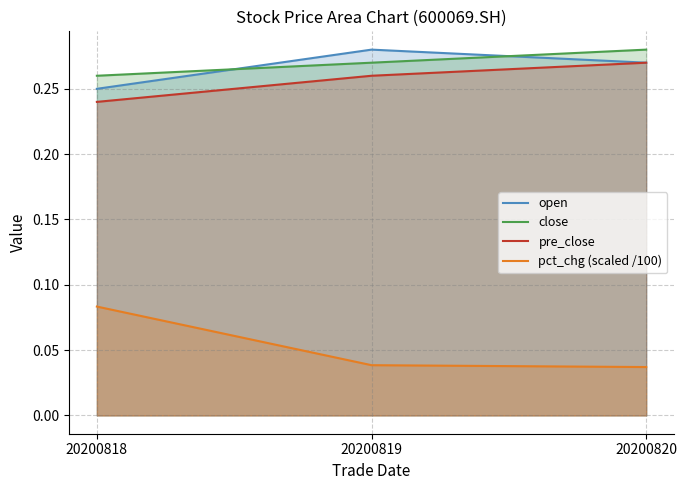

Reading left to right, transcribe all the data shown in this chart.

open: 0.2	0.3	0.3
close: 0.3	0.3	0.3
pre_close: 0.2	0.3	0.3
pct_chg (scaled /100): 0.1	0.0	0.0